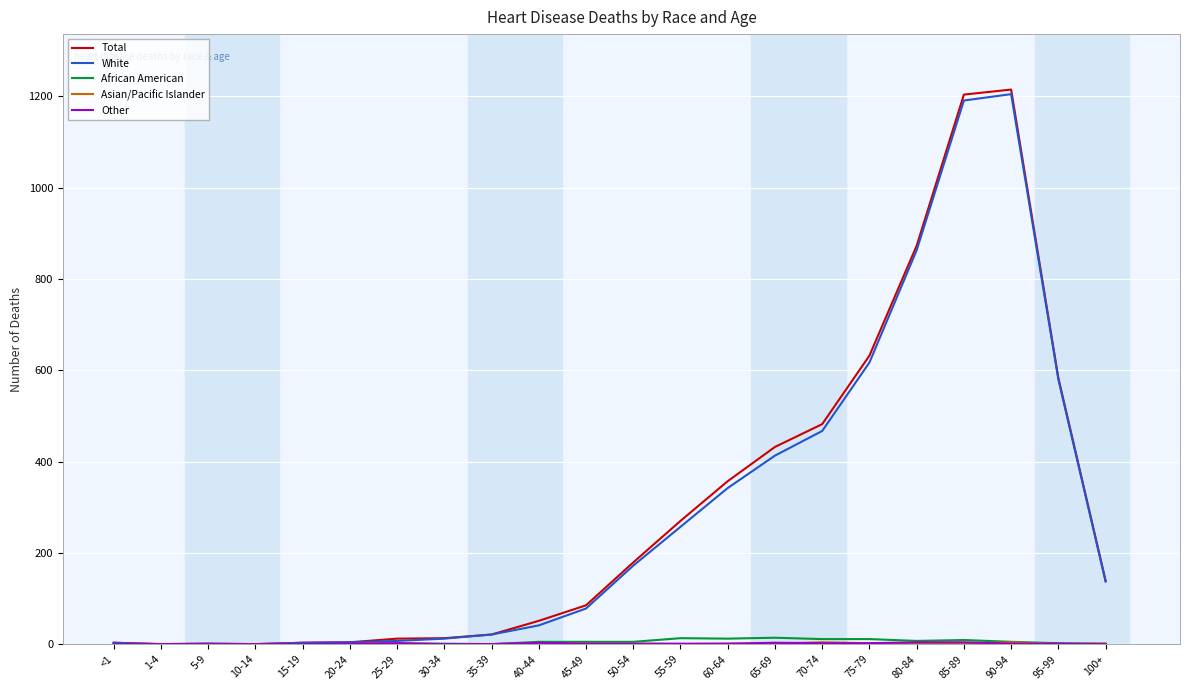

The White series shows 3 at 15-19. True or false?

True